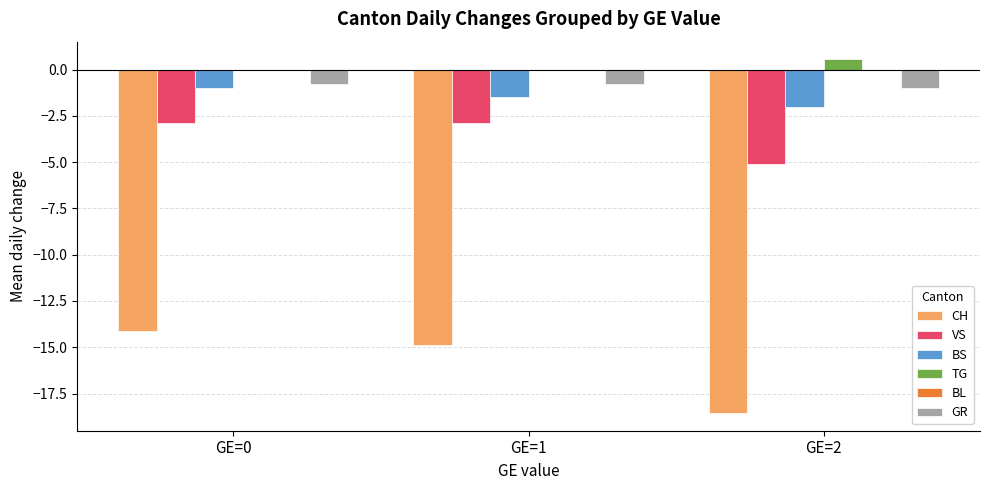

Does the chart contain stacked bars?

No